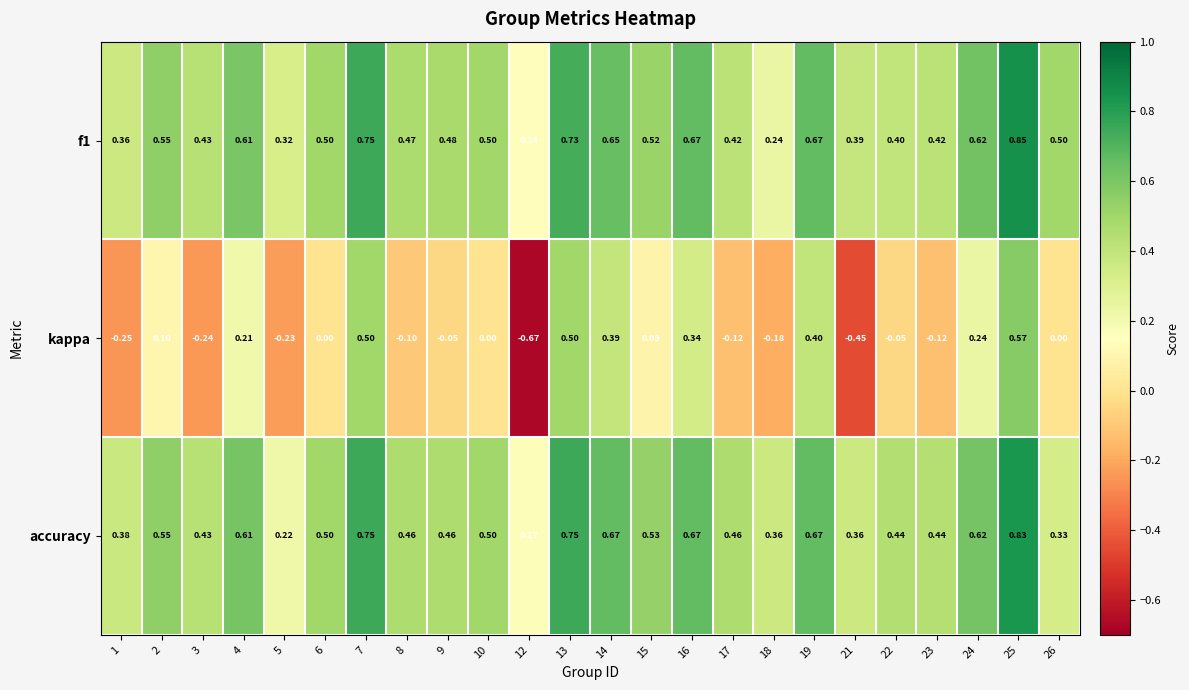

What is the total value across all series at 9?

0.9